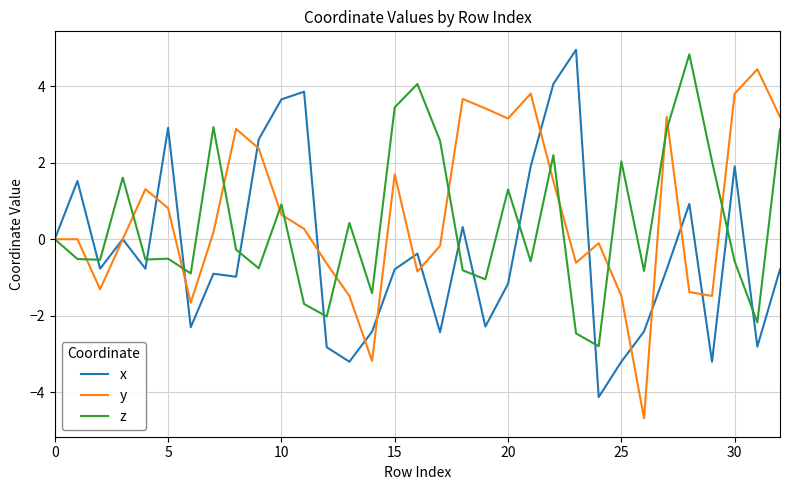

What is the maximum value shown in the chart?

5.0